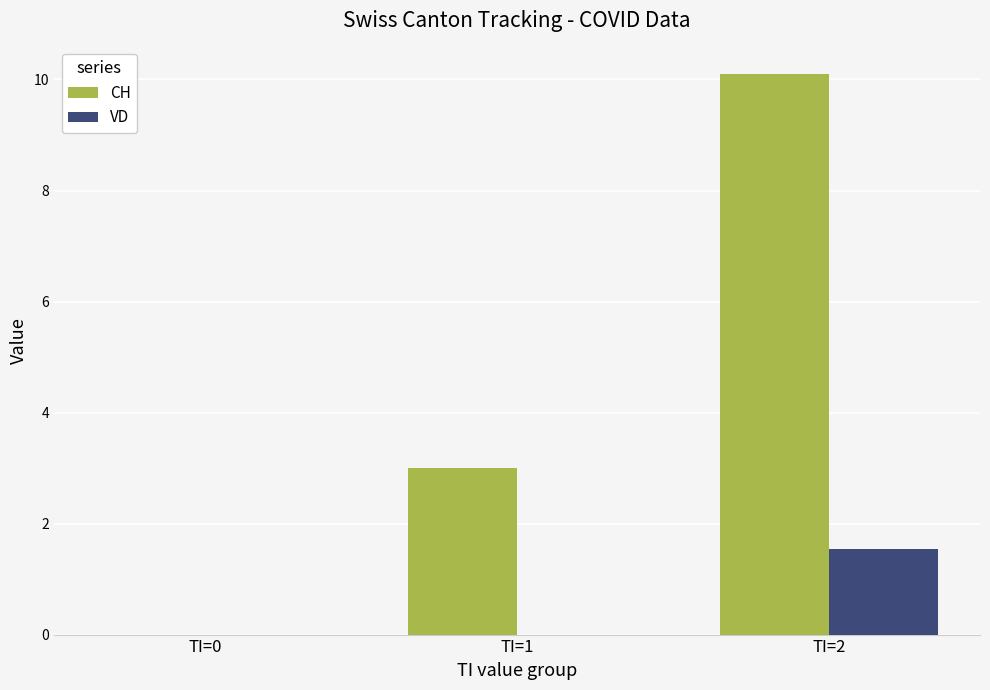

Reading left to right, what are all the values shown in this chart?

CH: 0.0	3.0	10.1
VD: 0.0	0.0	1.5